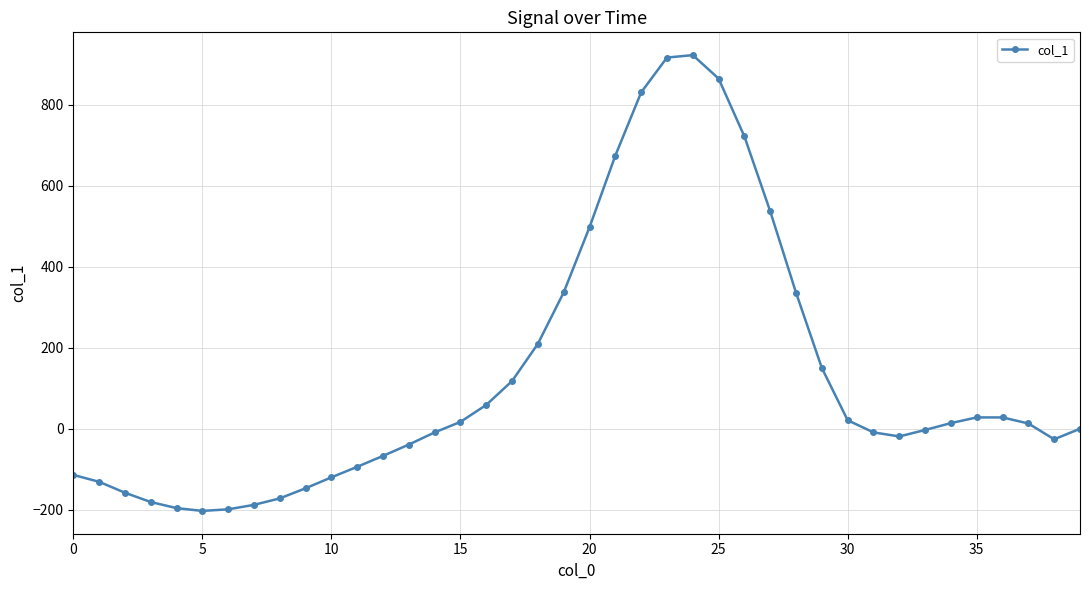

What is the greatest value displayed?

923